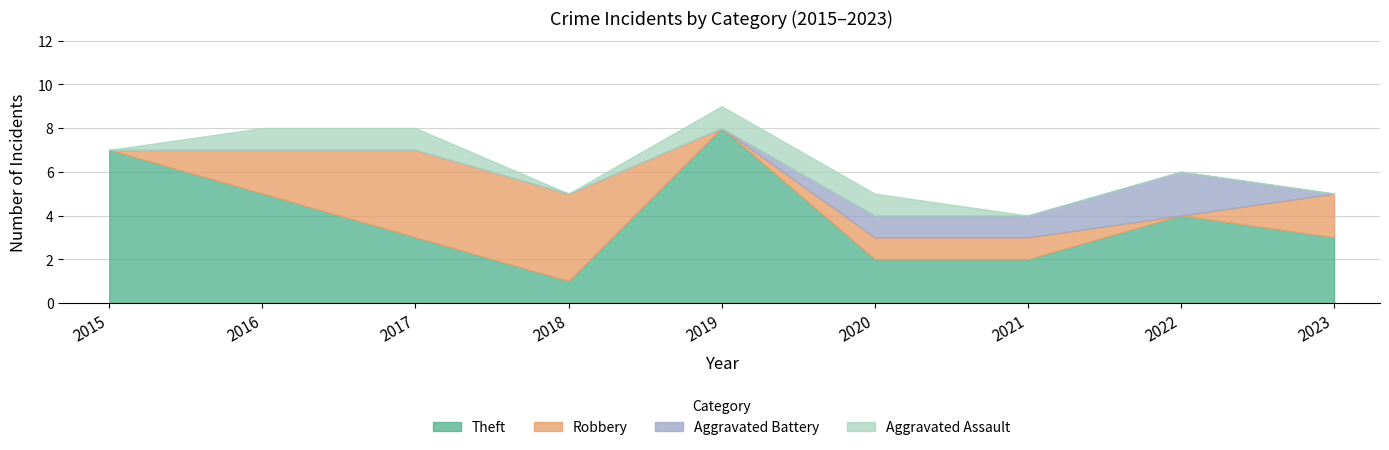

How many data points in Theft are less than 3?

3